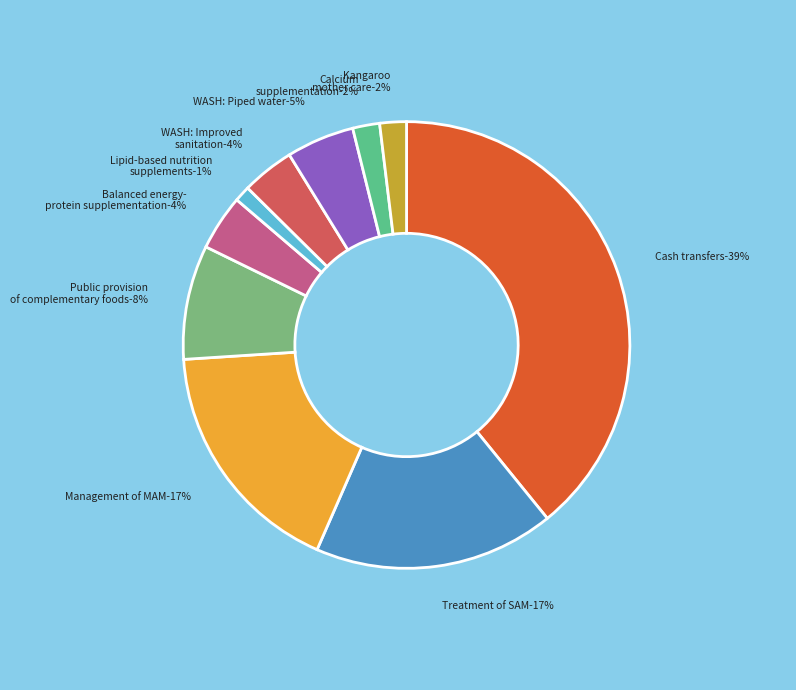

How many slices are in this pie chart?

10